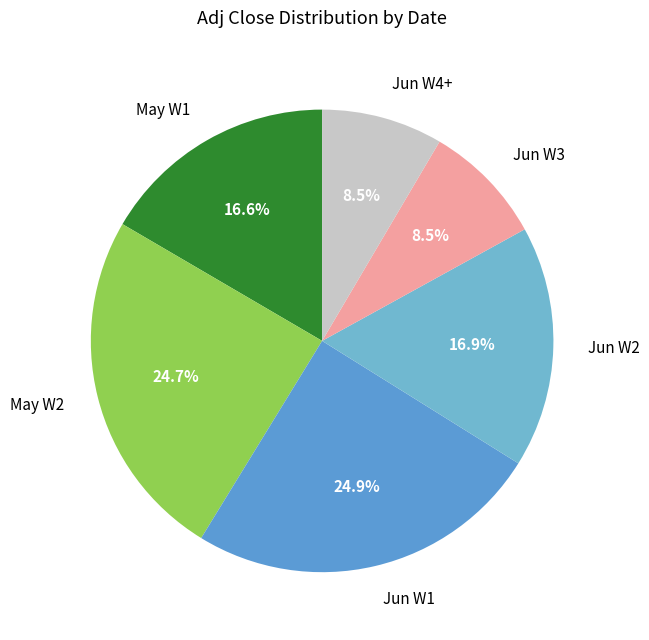

Is May W2 the majority of the pie?

No